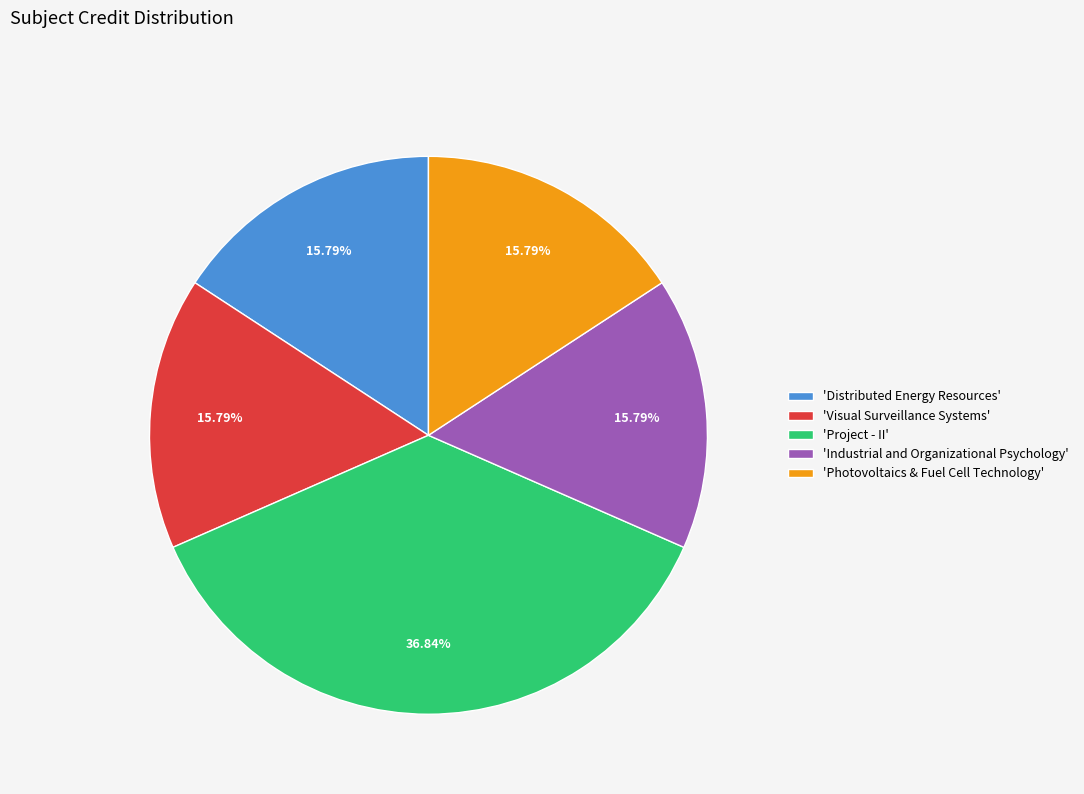

Do 'Distributed Energy Resources' and 'Visual Surveillance Systems' together represent more than half of the pie?

No